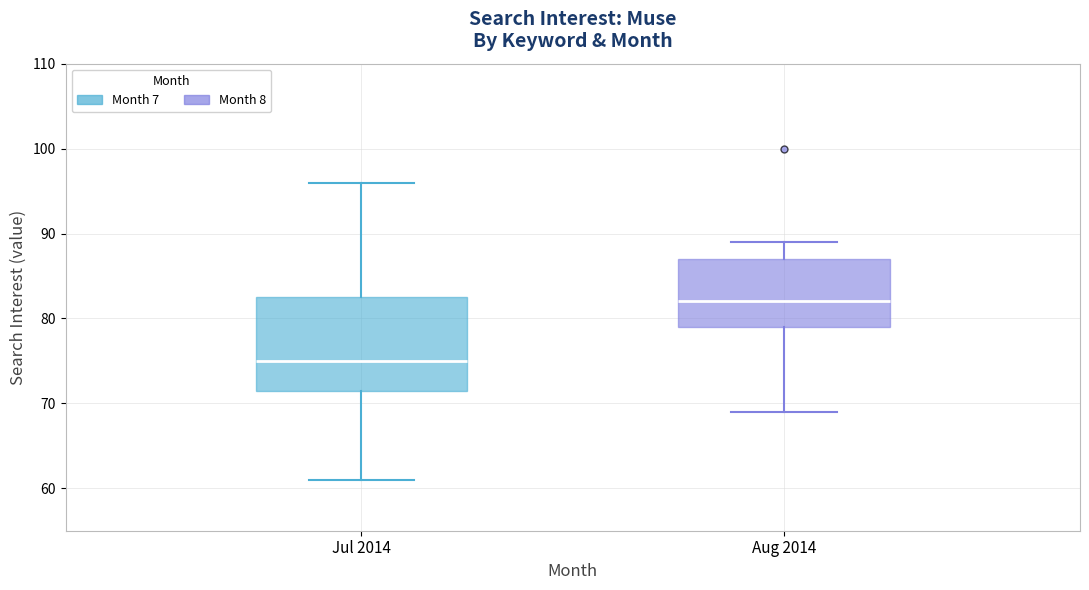

Reading left to right, read every box against the y-axis: the position of its median line, the range the box covers, and the ends of its whiskers. The values are not printed on the chart, so give them approximately, as read against the axis.

Jul 2014: median 75, box 72 to 83, whiskers 61 to 96
Aug 2014: median 82, box 79 to 87, whiskers 69 to 89